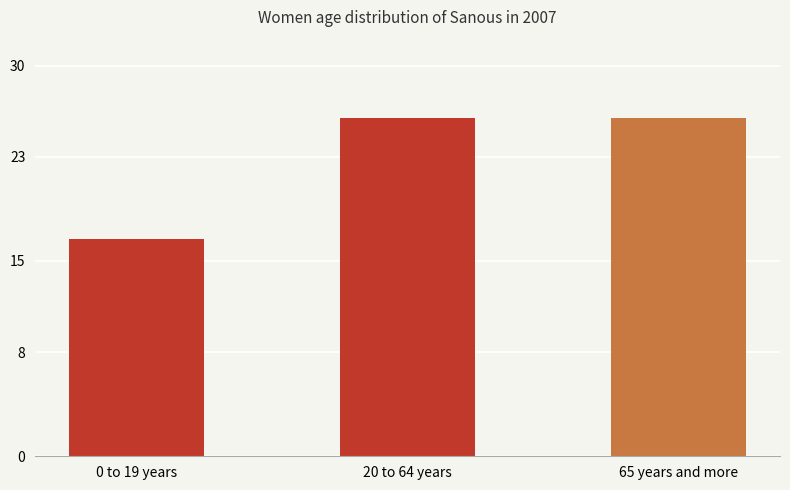

Rank the categories by value from highest to lowest.

20 to 64 years, 65 years and more, 0 to 19 years